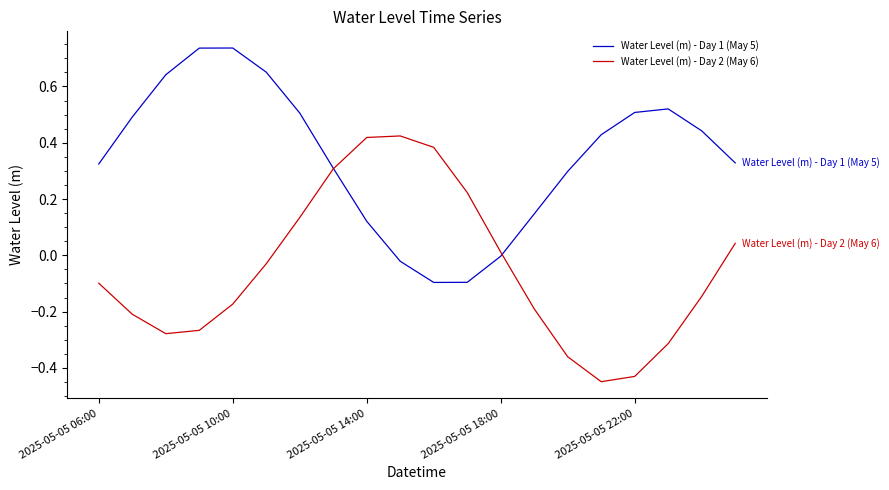

List the series in order of their overall mean, highest first.

Water Level (m) - Day 1 (May 5), Water Level (m) - Day 2 (May 6)